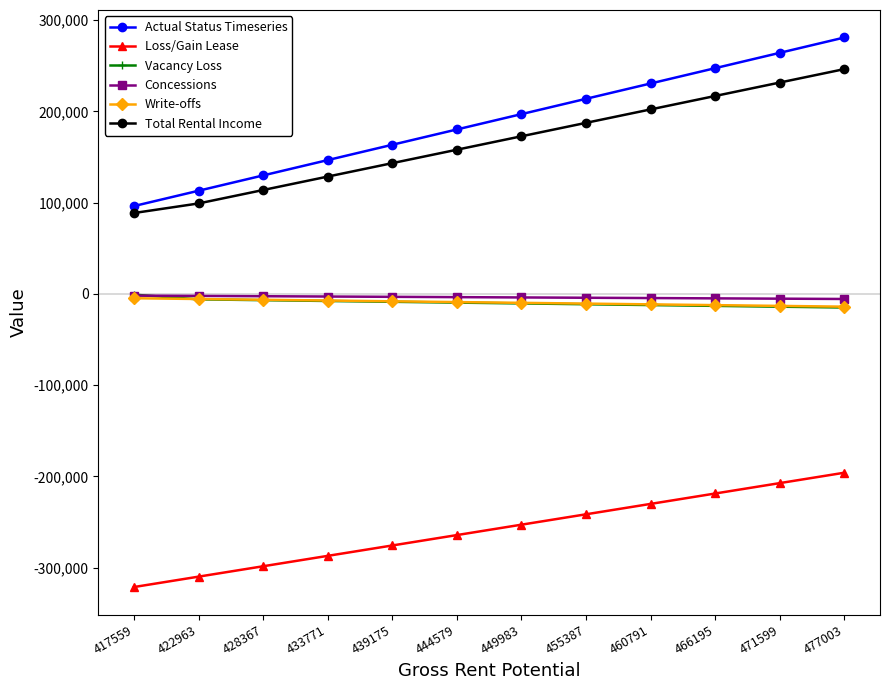

What is the maximum value shown in the chart?

280989